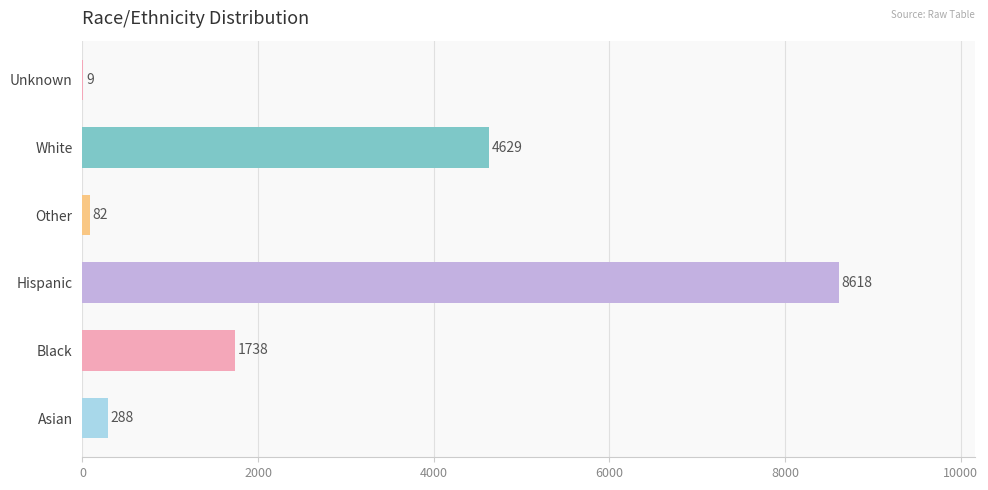

At which category does the chart reach its peak across all series?

Hispanic